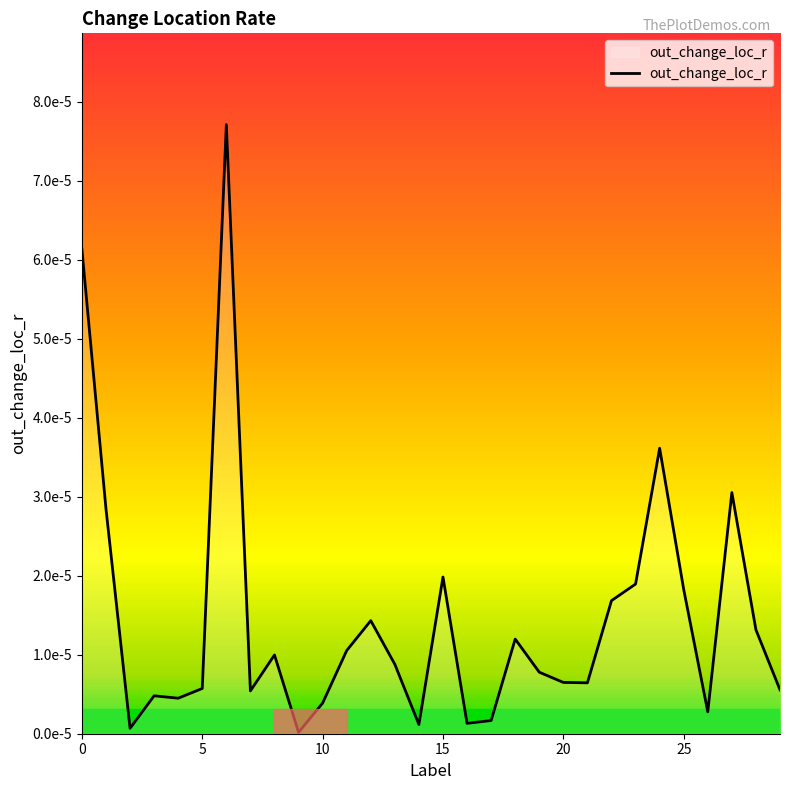

At which label is the value closest to 0?

9